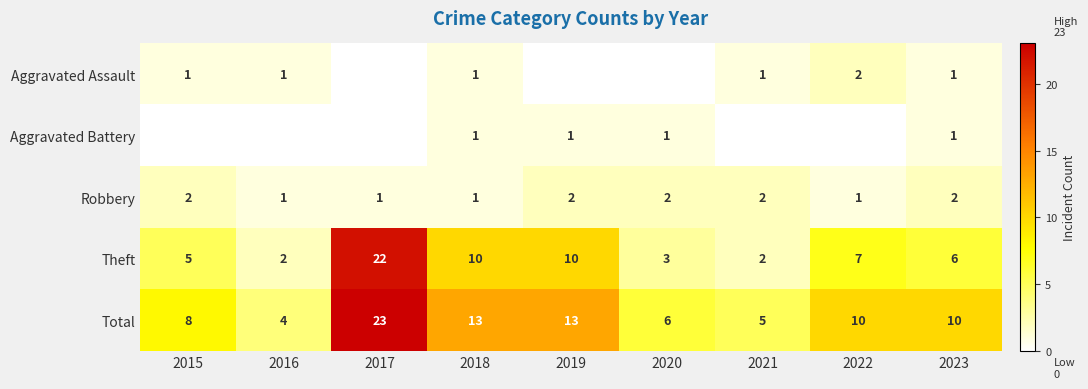

Where does the Theft series first go above 6?

2017